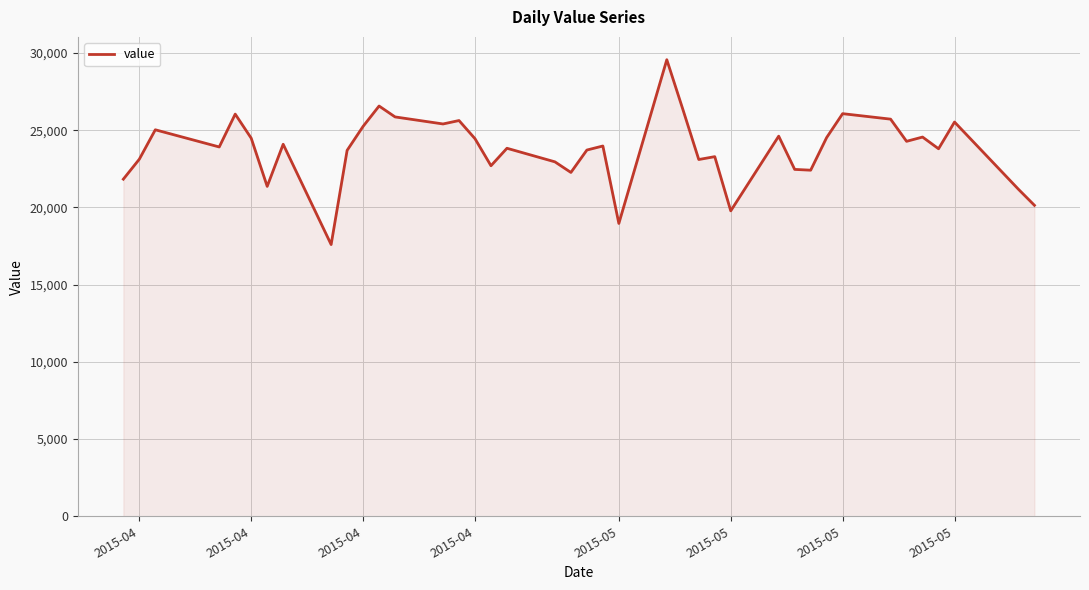

Does the chart display data point markers on the line(s)?

No